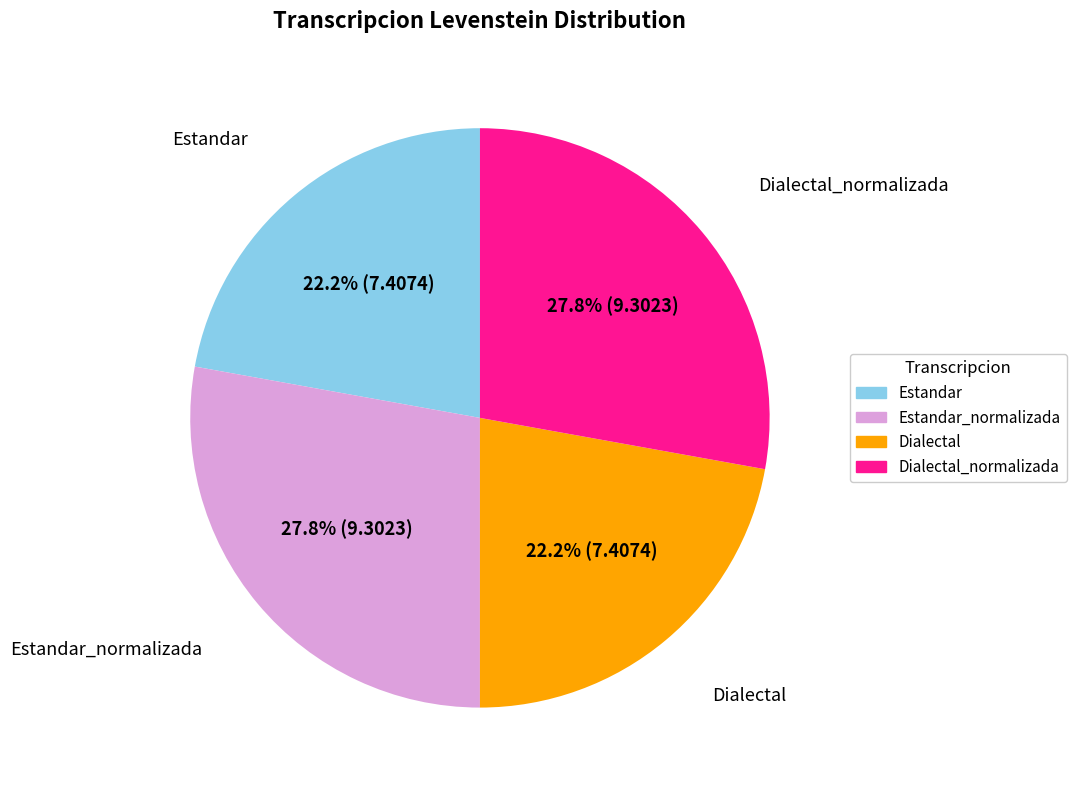

Does any single category account for the majority?

No